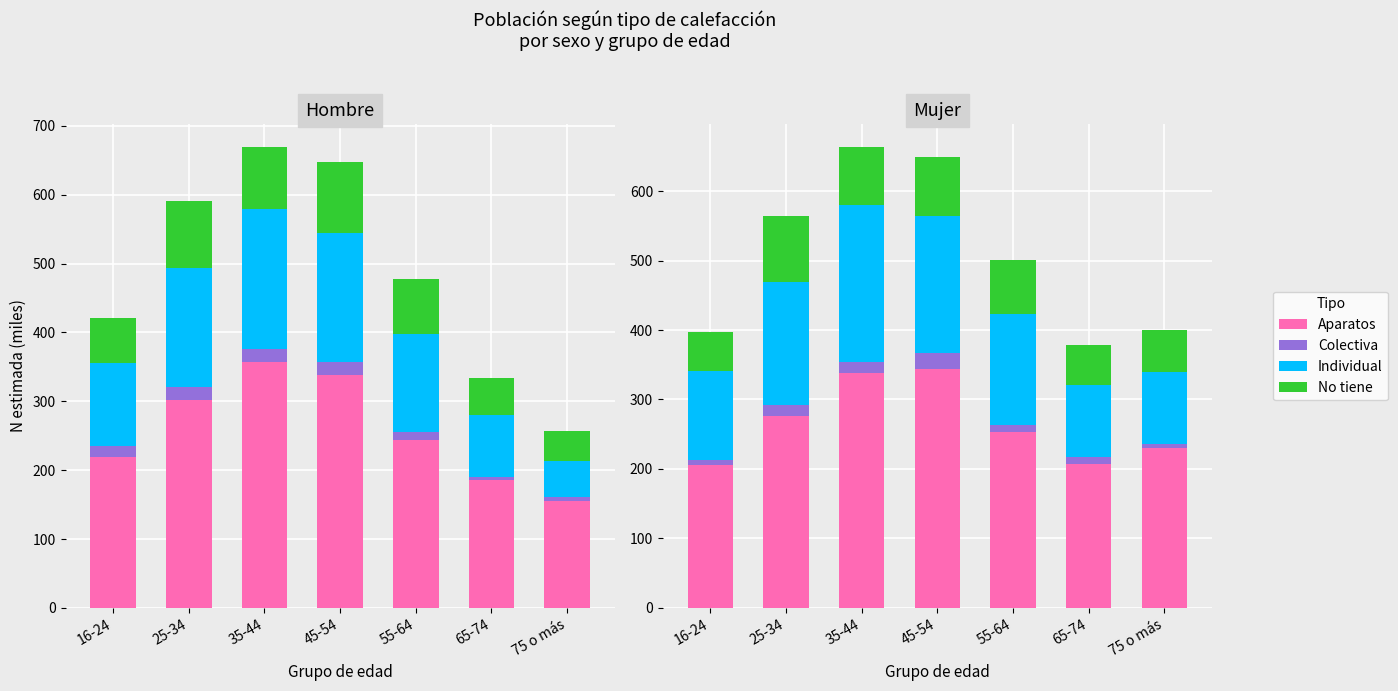

What is the average value of the Colectiva (Hombre) series?

13.6